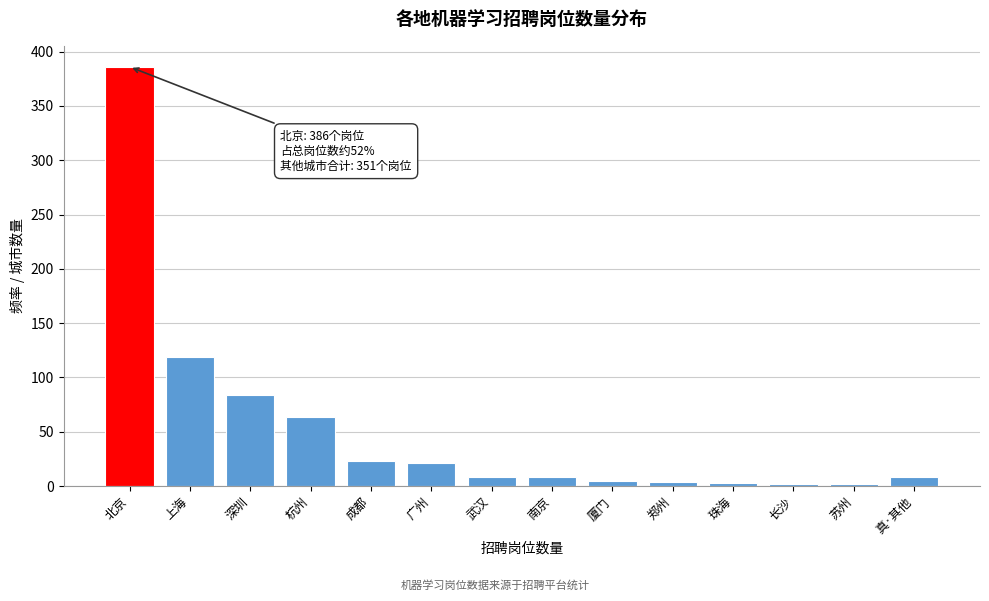

What is the label of the 11th bar from the right?

杭州